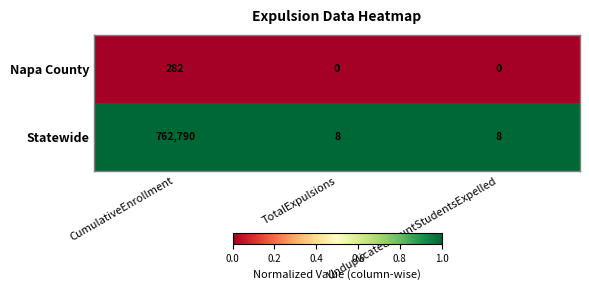

How many categories are shown in the chart?

3